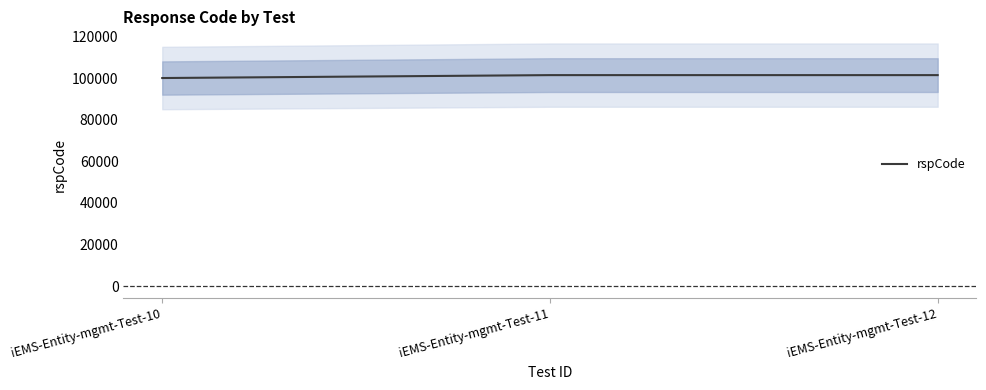

List the labels in order of value, smallest first.

iEMS-Entity-mgmt-Test-10, iEMS-Entity-mgmt-Test-11, iEMS-Entity-mgmt-Test-12